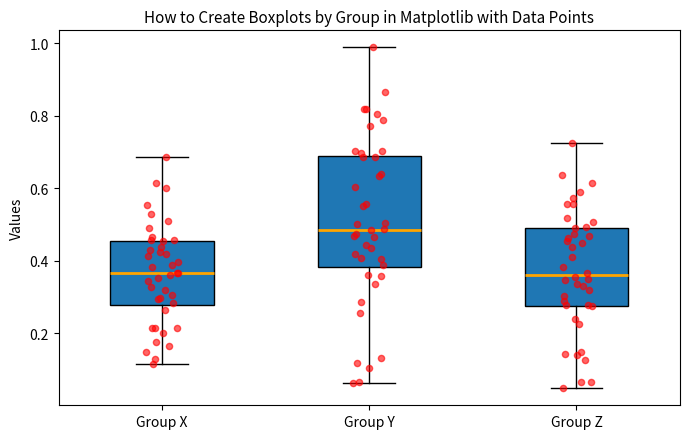

Reading left to right, transcribe this box plot: for each box, give where its median line is, the range the box spans, and where its two whiskers end, as read against the y-axis. The values are not printed on the chart, so give them approximately, as read against the axis.

Group X: median 0.36, box 0.28 to 0.46, whiskers 0.12 to 0.68
Group Y: median 0.48, box 0.38 to 0.68, whiskers 0.06 to 0.98
Group Z: median 0.36, box 0.28 to 0.50, whiskers 0.04 to 0.72